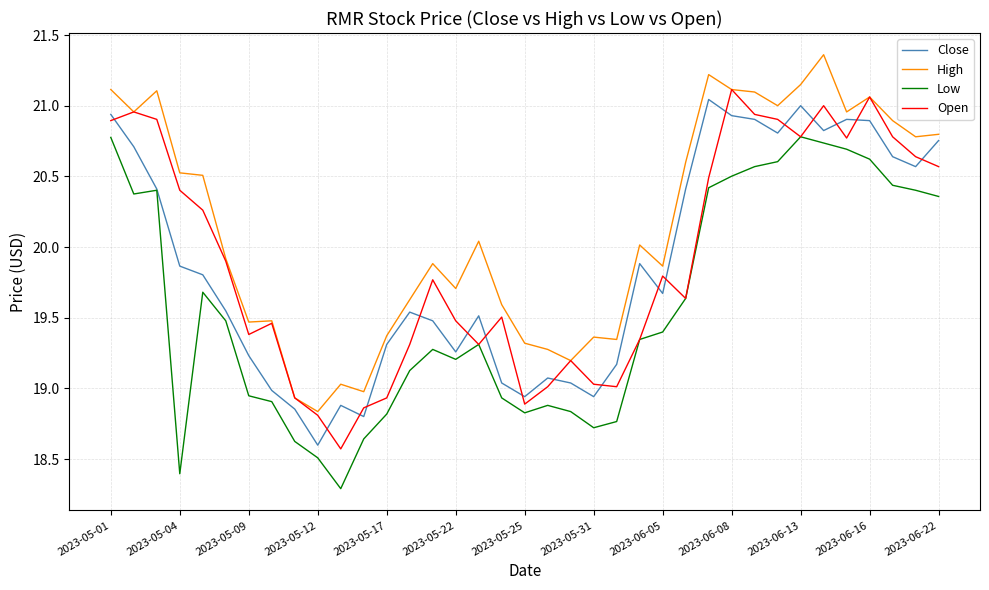

How many categories are shown in the chart?

37